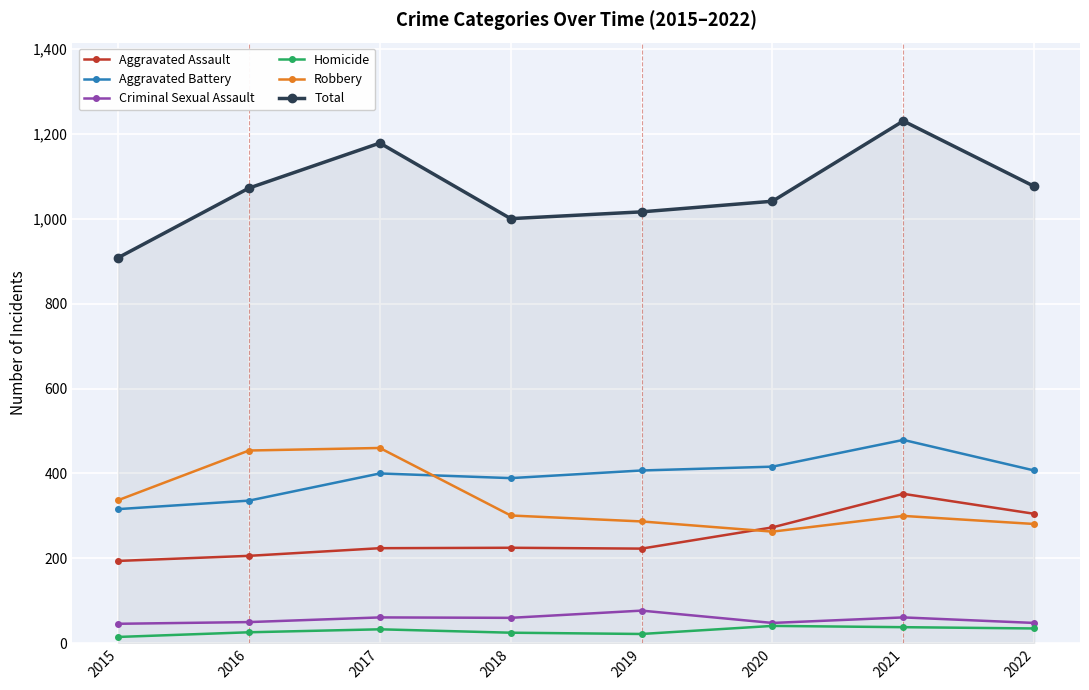

Does the chart display data point markers on the line(s)?

Yes